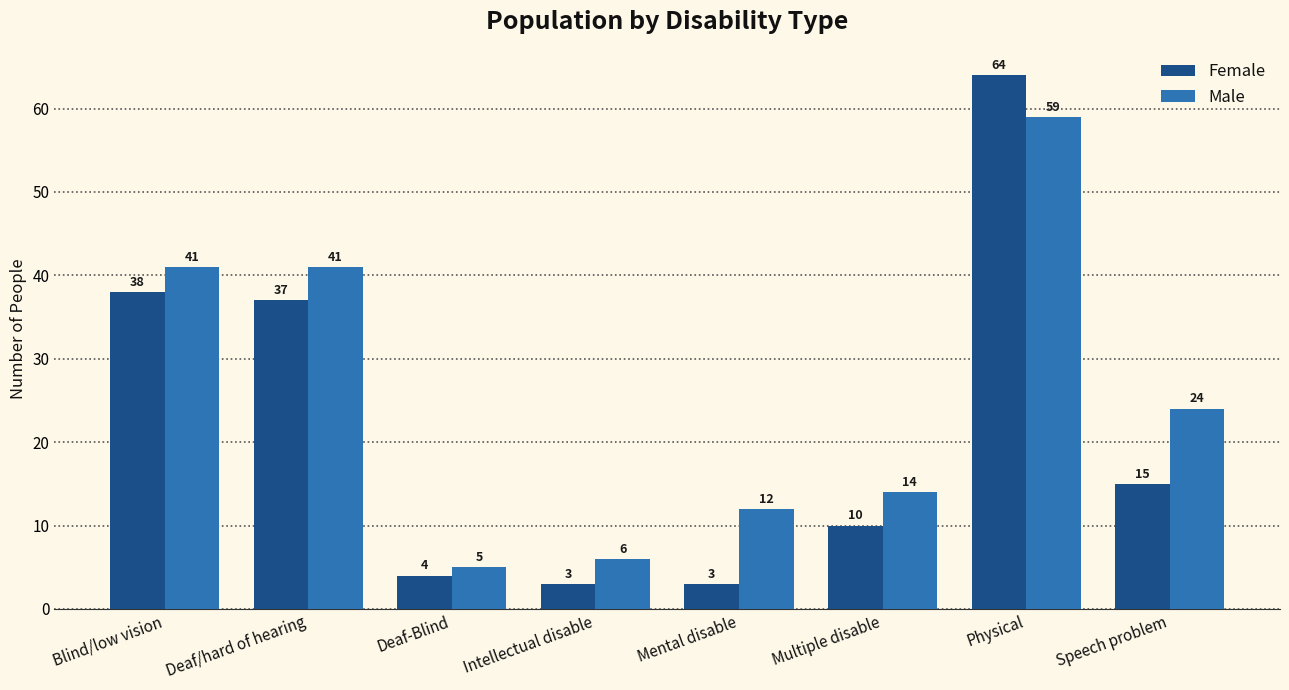

Reading left to right, list all the values displayed in this chart.

Female: 38	37	4	3	3	10	64	15
Male: 41	41	5	6	12	14	59	24